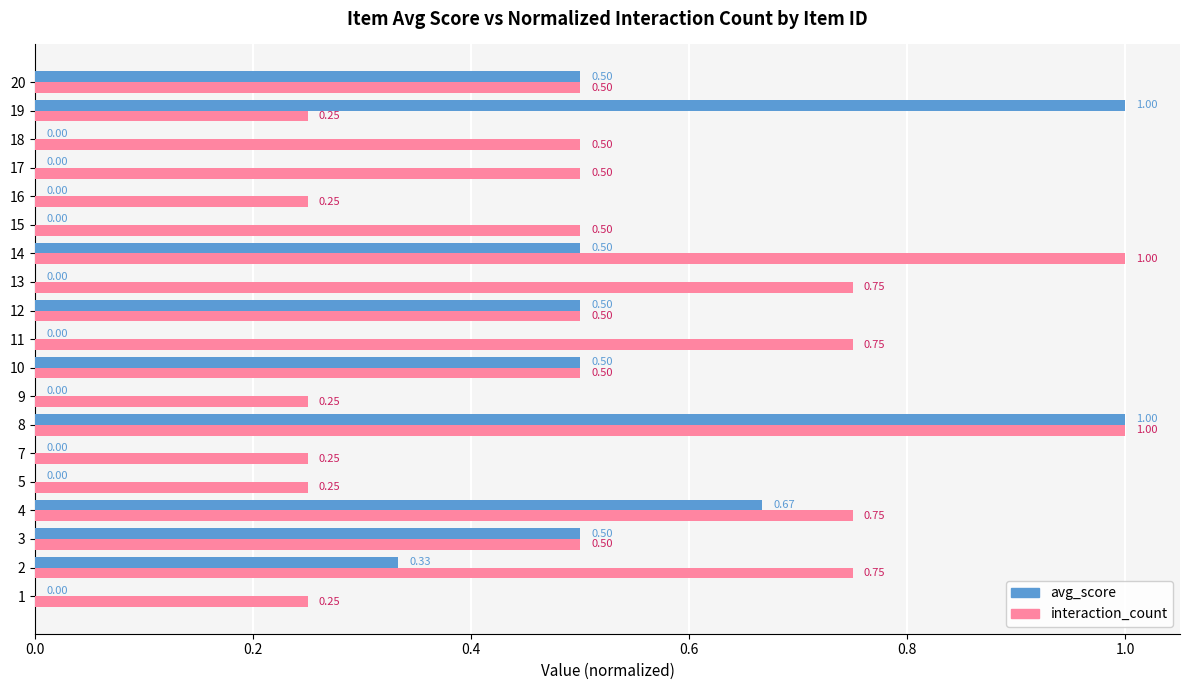

How many series are shown in this chart?

2